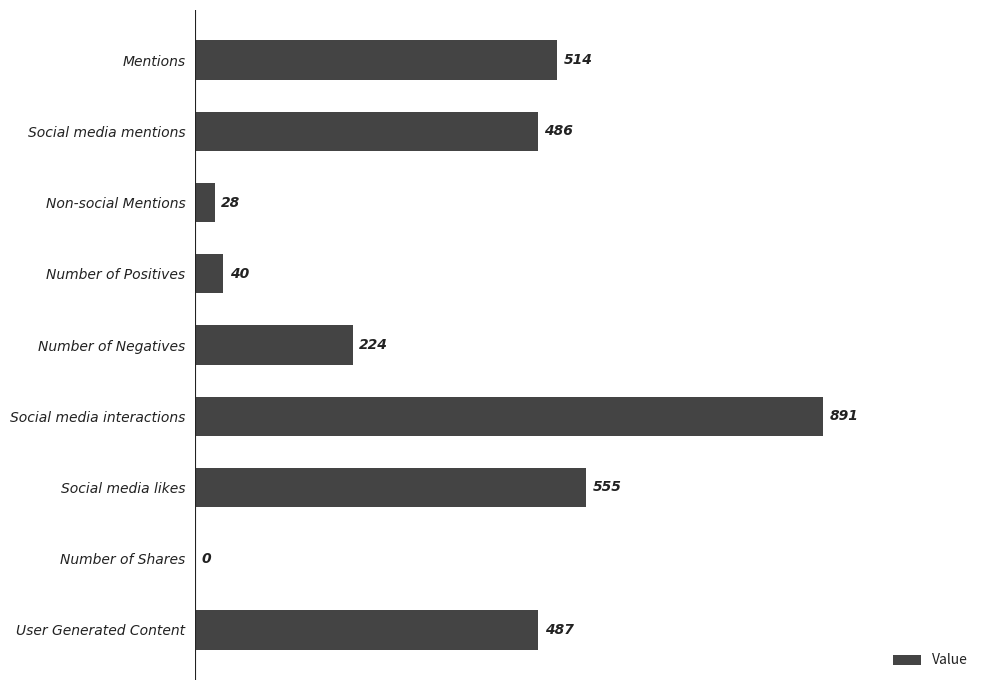

Reading bottom to top, transcribe all the data shown in this chart.

User Generated Content=487	Number of Shares=0	Social media likes=555	Social media interactions=891	Number of Negatives=224	Number of Positives=40	Non-social Mentions=28	Social media mentions=486	Mentions=514